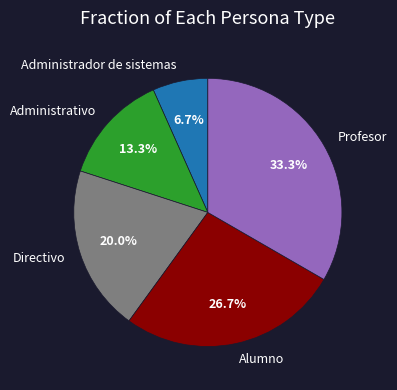

What portion of the pie excludes Alumno?

73.3%